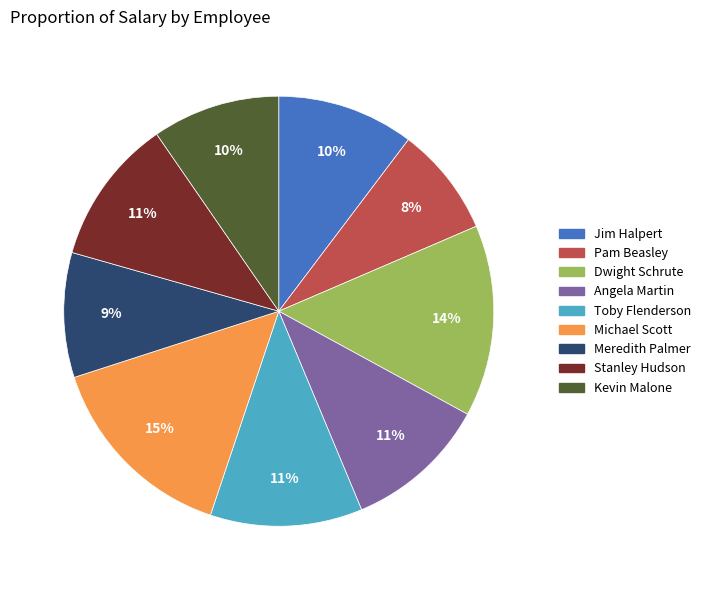

The Toby Flenderson slice represents 11% of the pie. True or false?

True